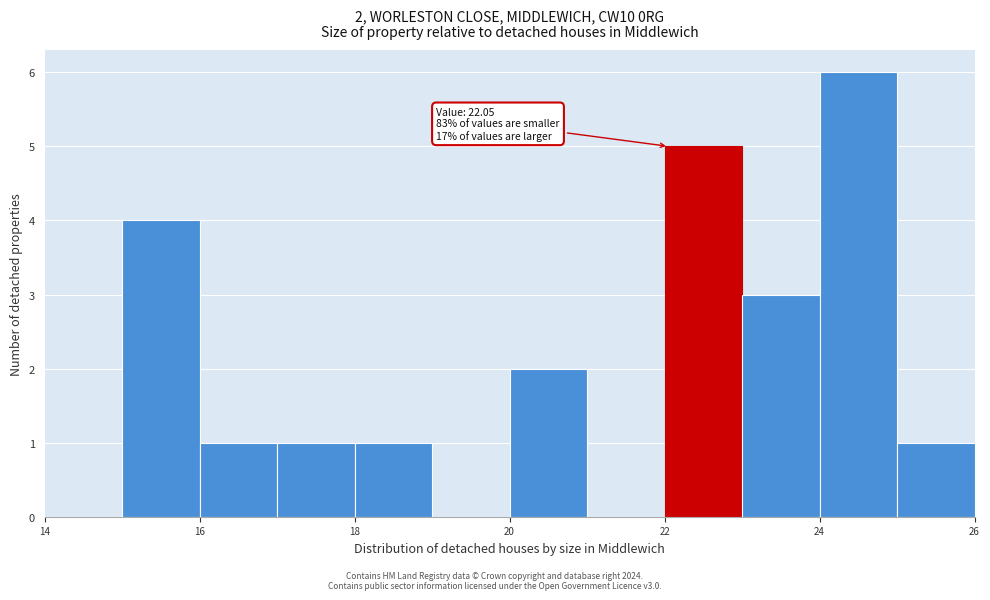

Which range on the x-axis has the tallest bar?

24 to 25